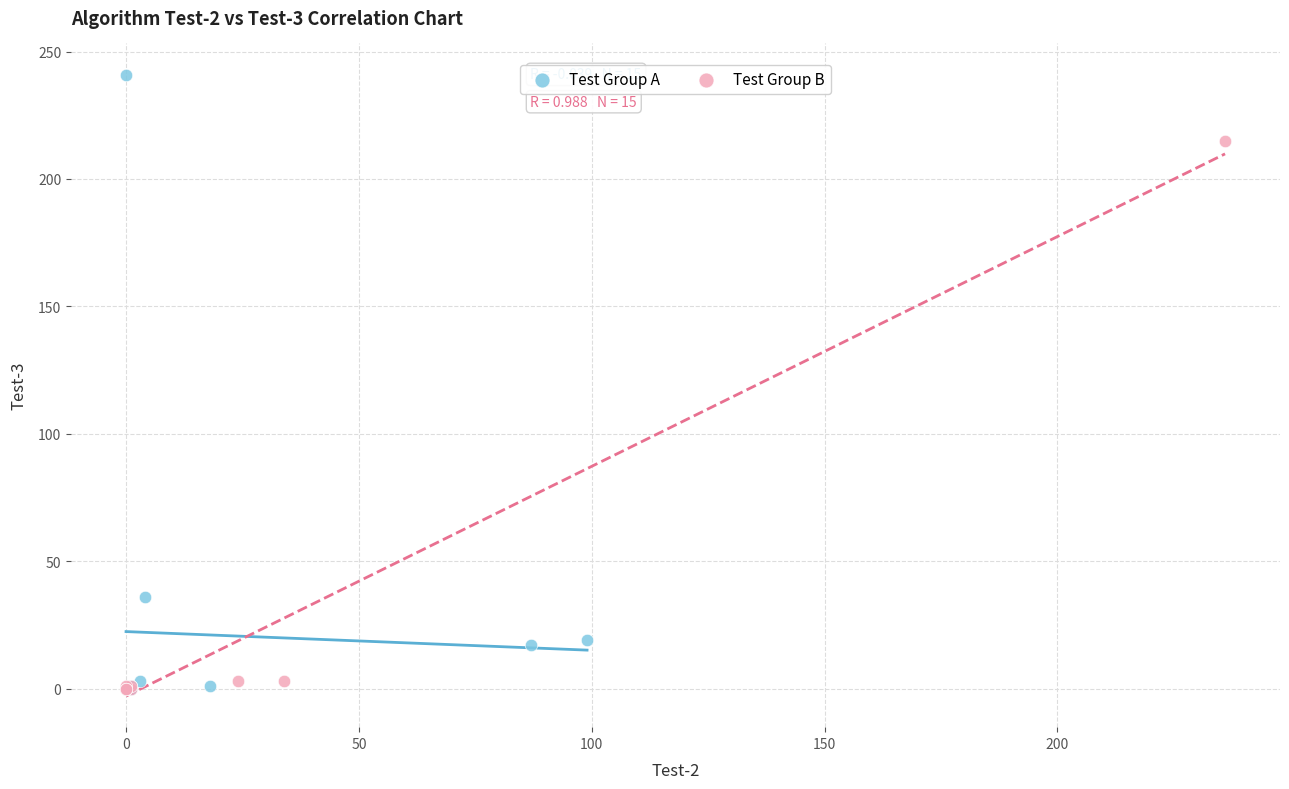

Which series contains the highest Y value?

Test Group A